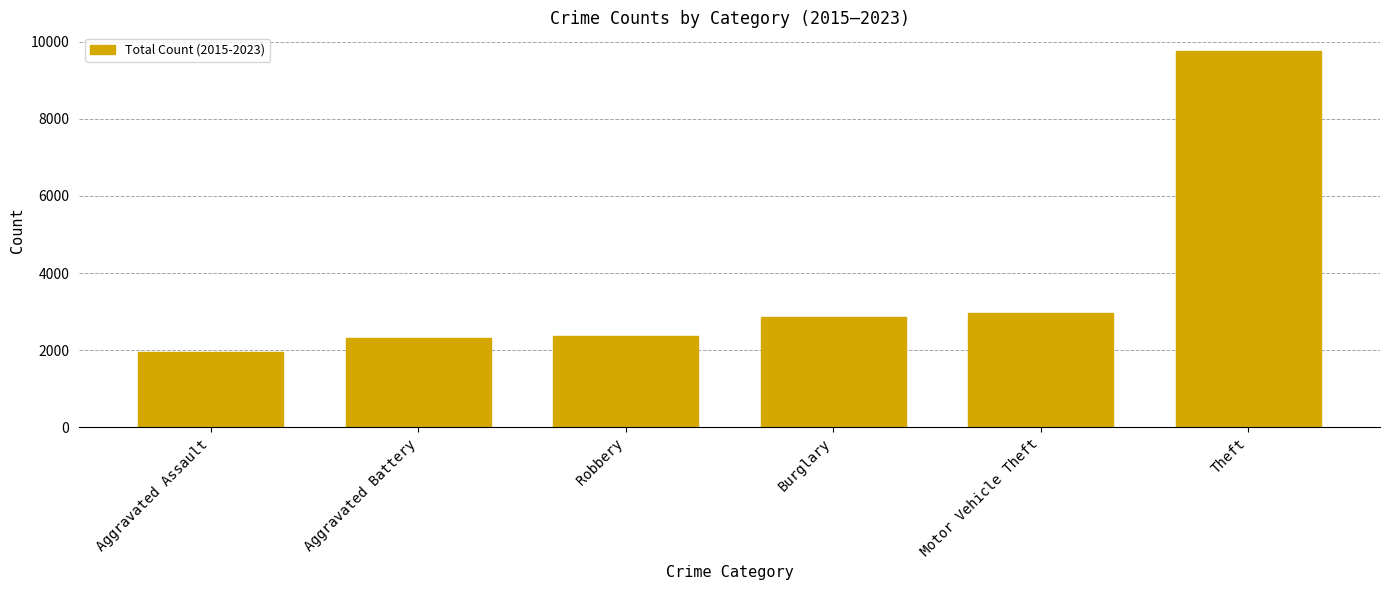

How many distinct data groups are displayed?

1